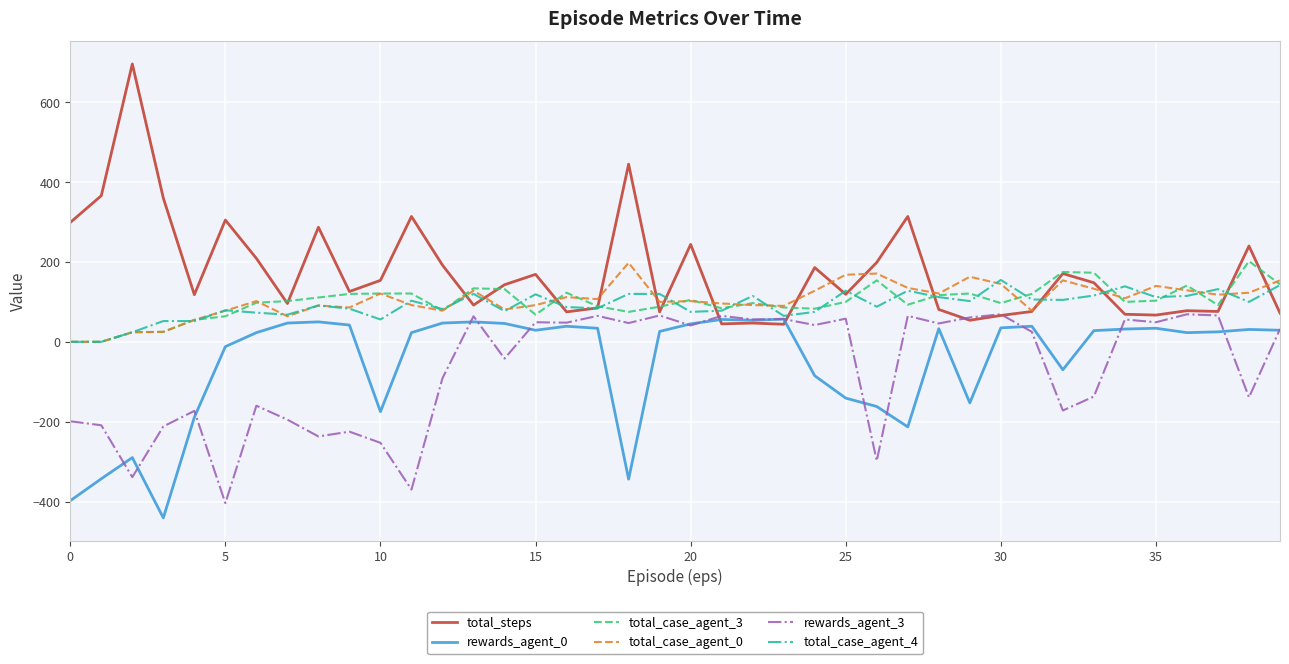

Which series has the widest spread of values?

total_steps